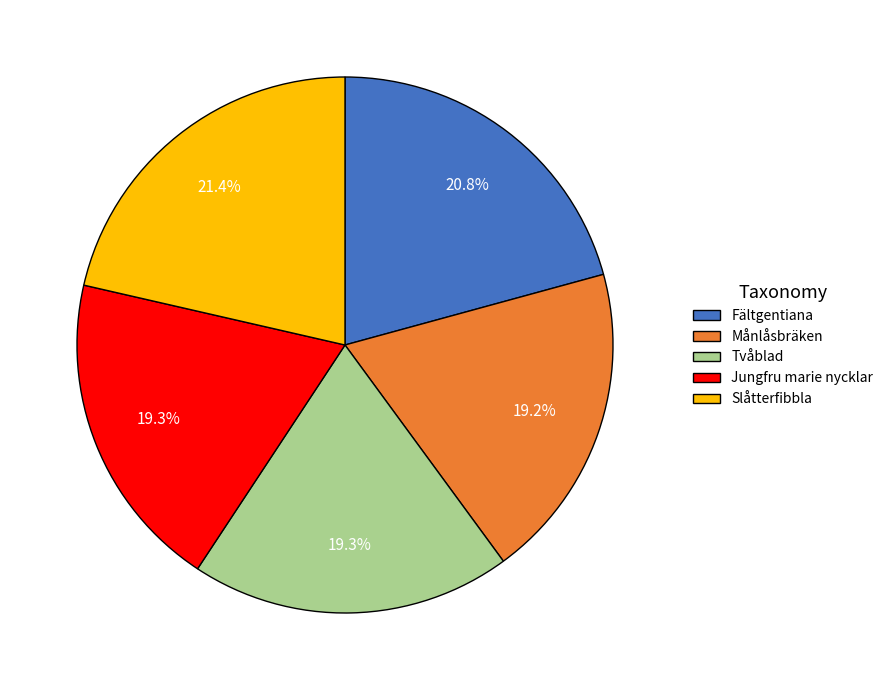

Is it true that Tvåblad is 19% of the pie?

True